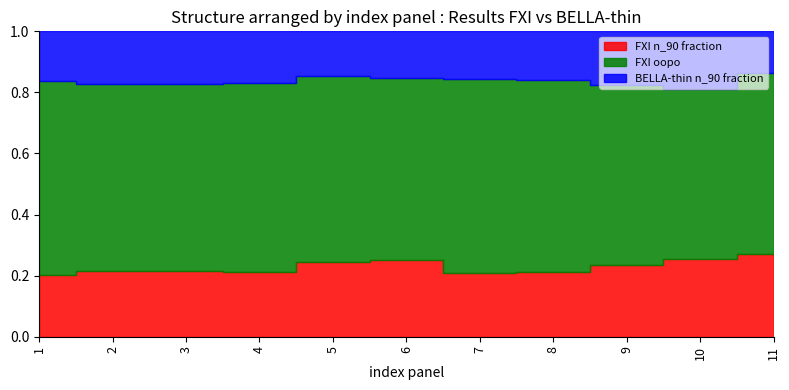

True or false: n_plies (BELLA-thin) has a value of 50.8 at 4.

False